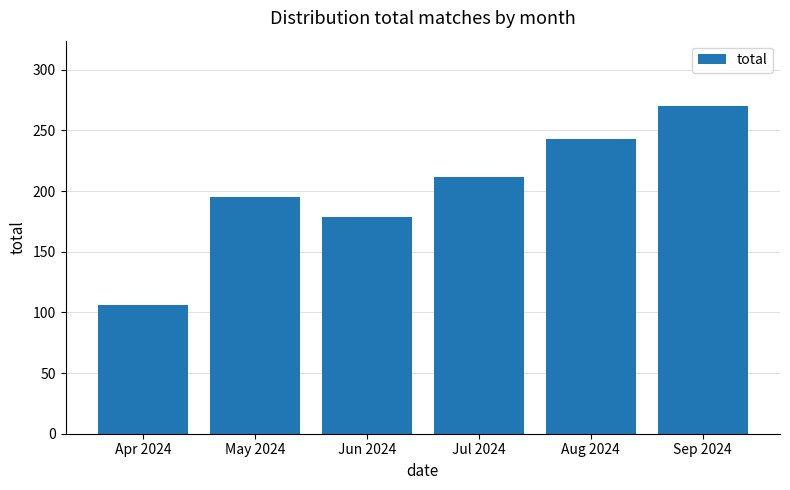

Which category has the lowest value across all series?

Apr 2024